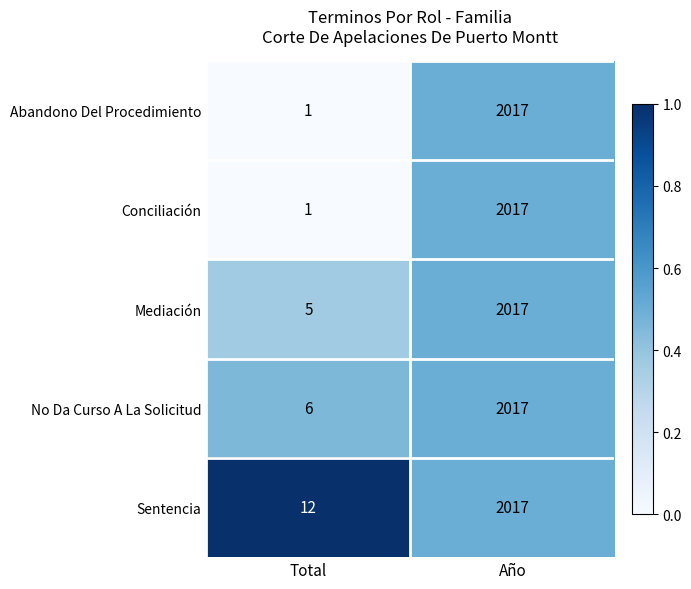

List the labels in order of Sentencia value, smallest first.

Total, Año